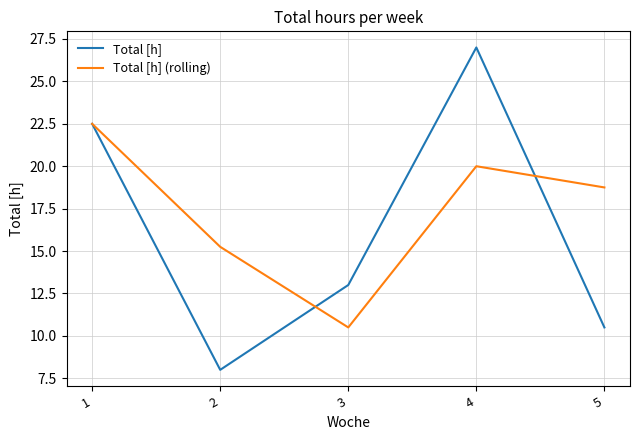

What is the average value of the Total [h] (rolling) series?

17.4